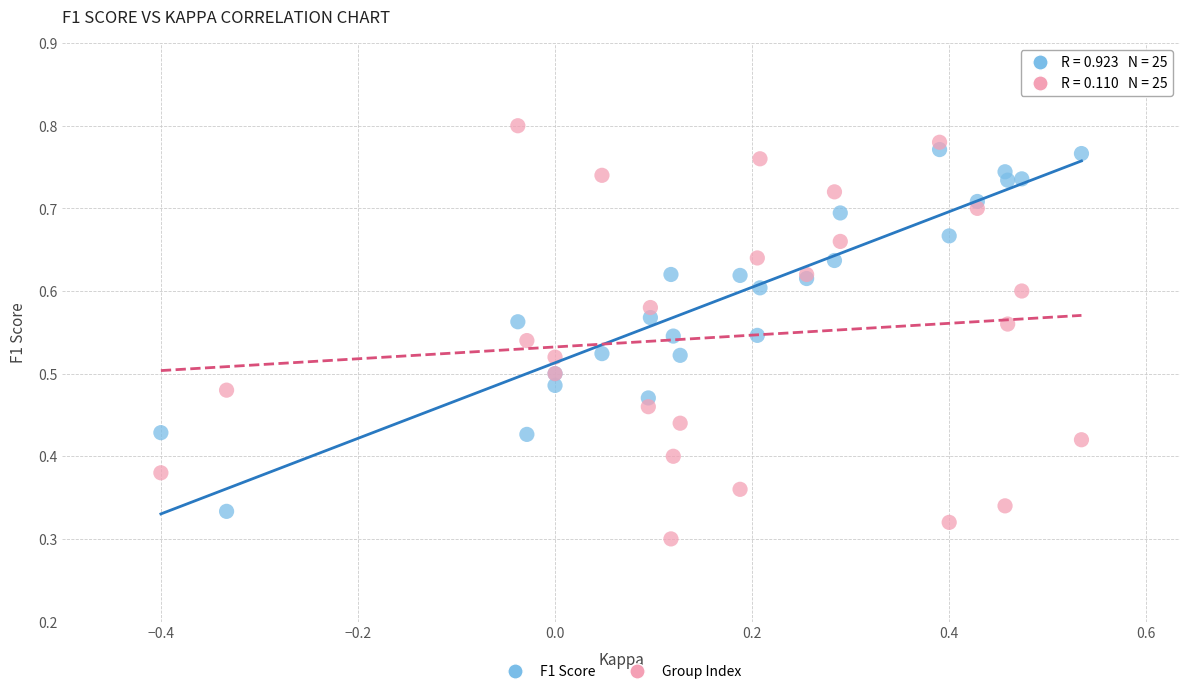

Which series contains the highest Y value?

Group Index